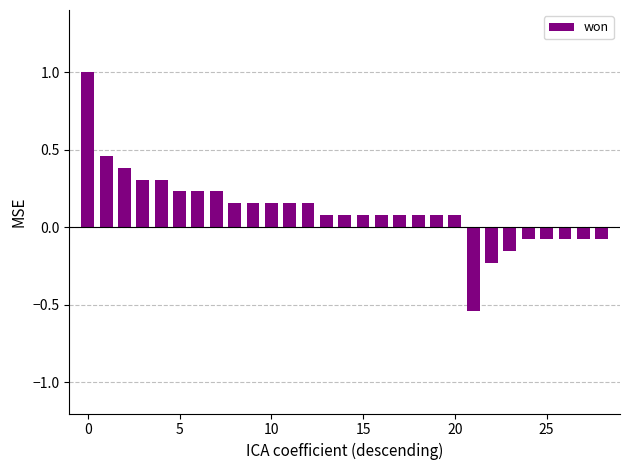

How many bars are there in total?

29